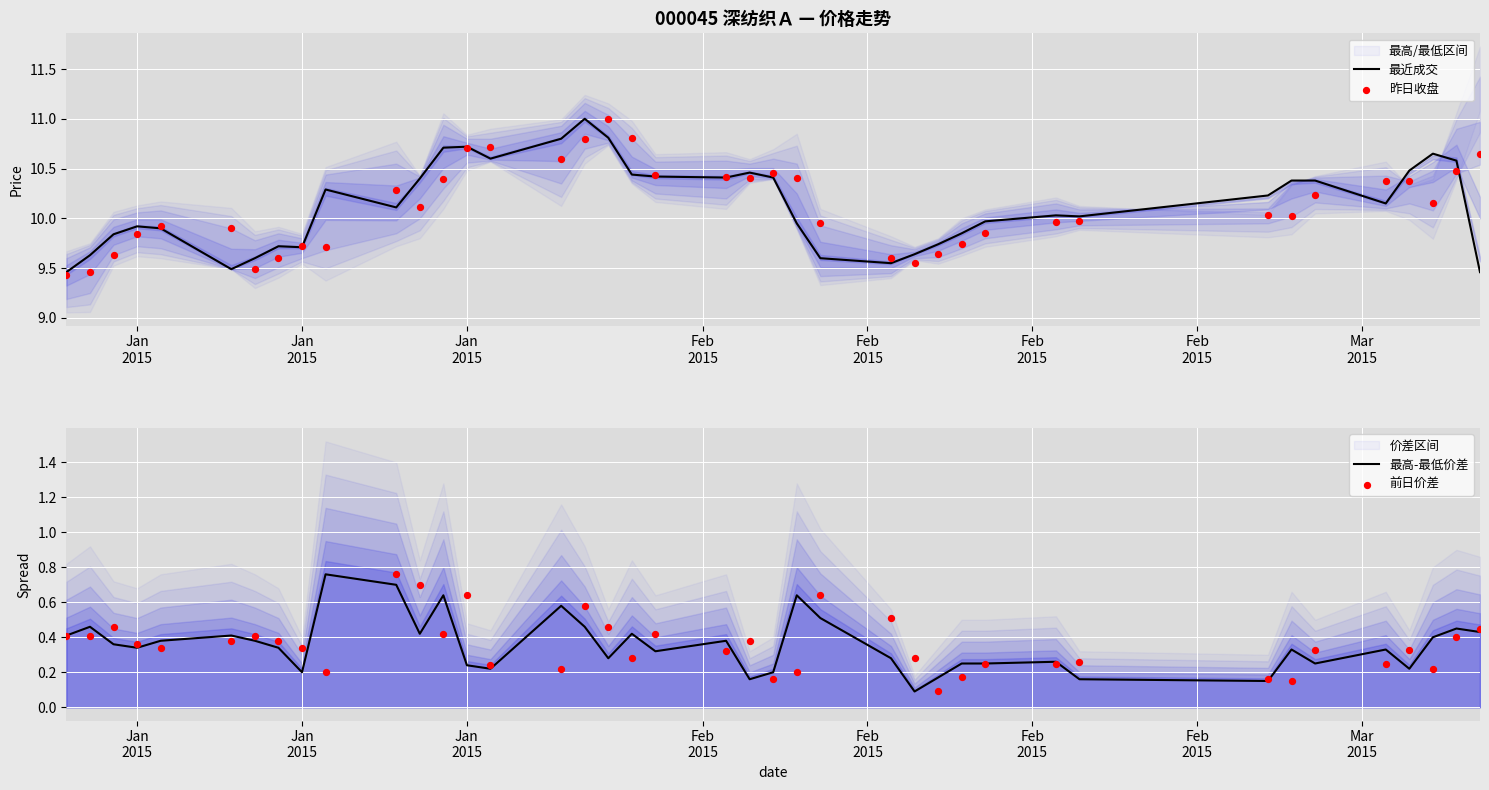

Which series contains the highest Y value?

最近成交